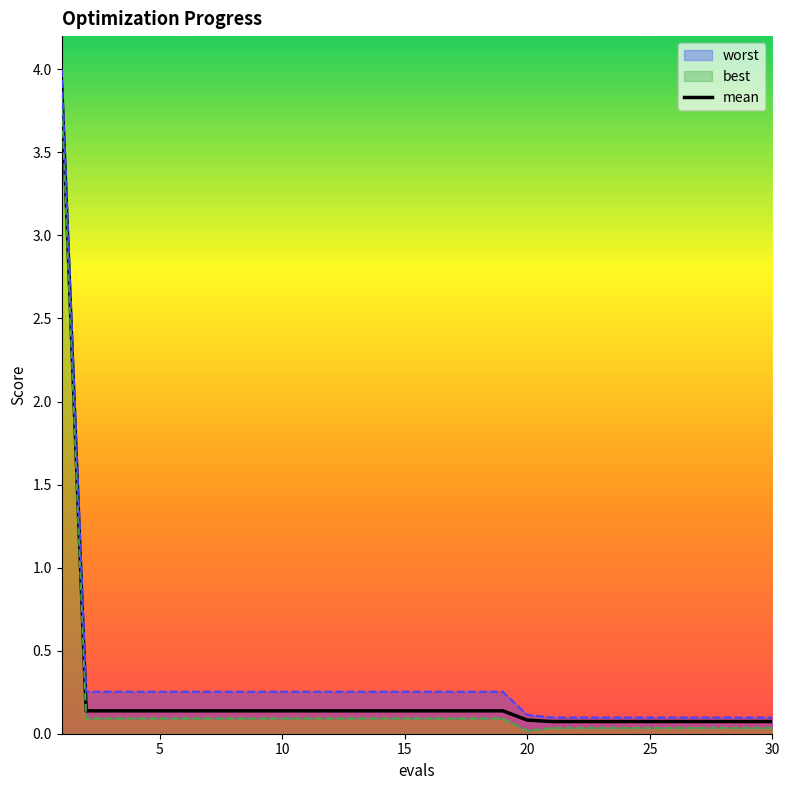

At which label is the value closest to 1?

5